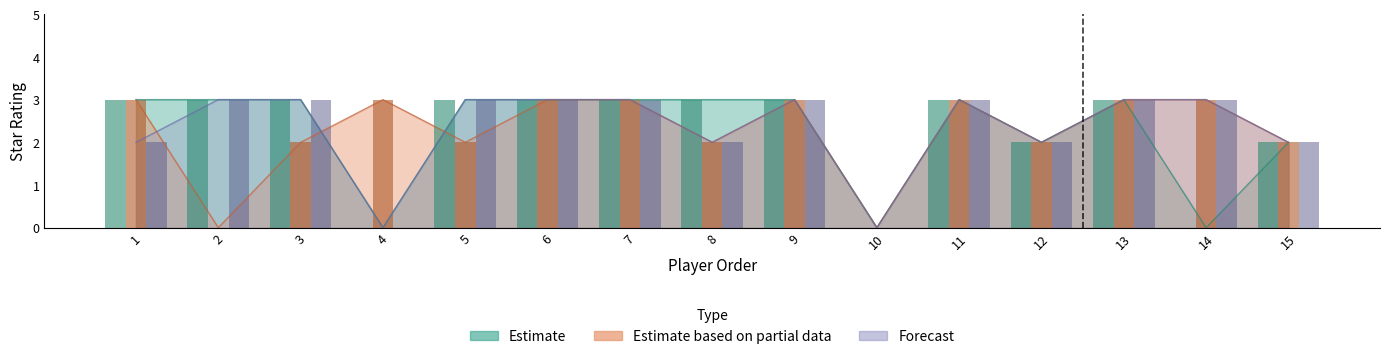

What is the average value of the Estimate series?

2